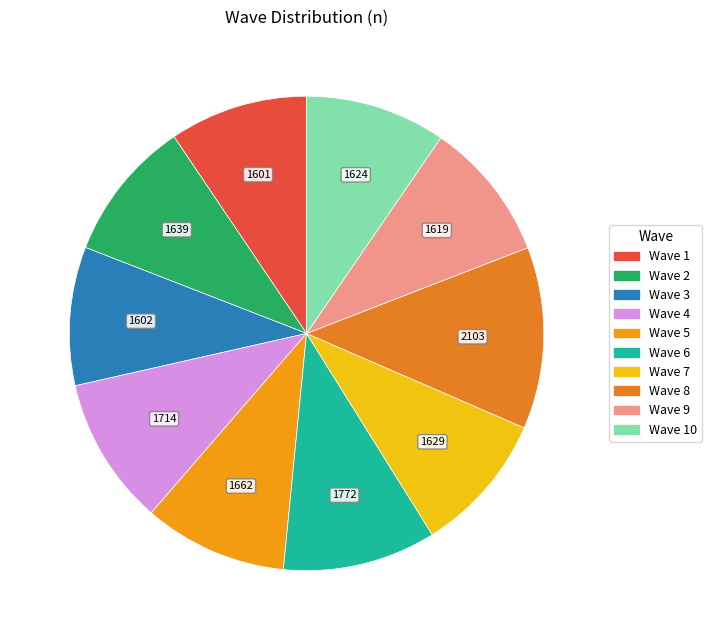

The Wave 10 slice represents 10% of the pie. True or false?

True